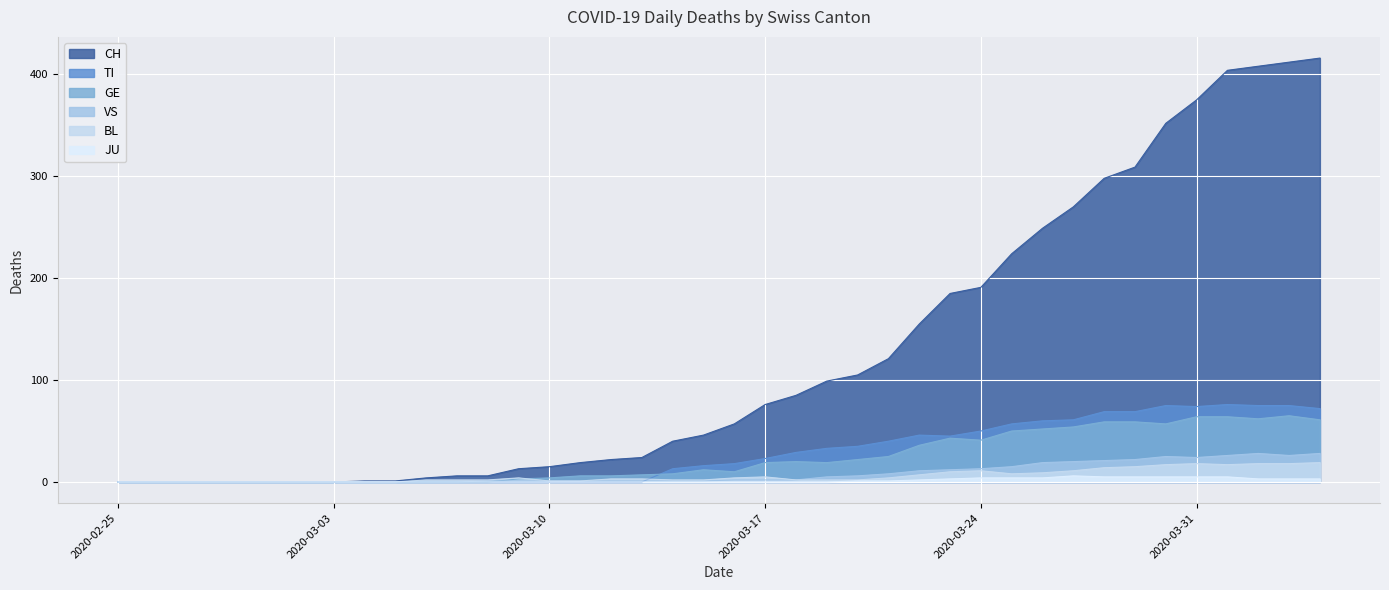

Which has a higher value, 2020-03-19 or 2020-04-02?

2020-04-02